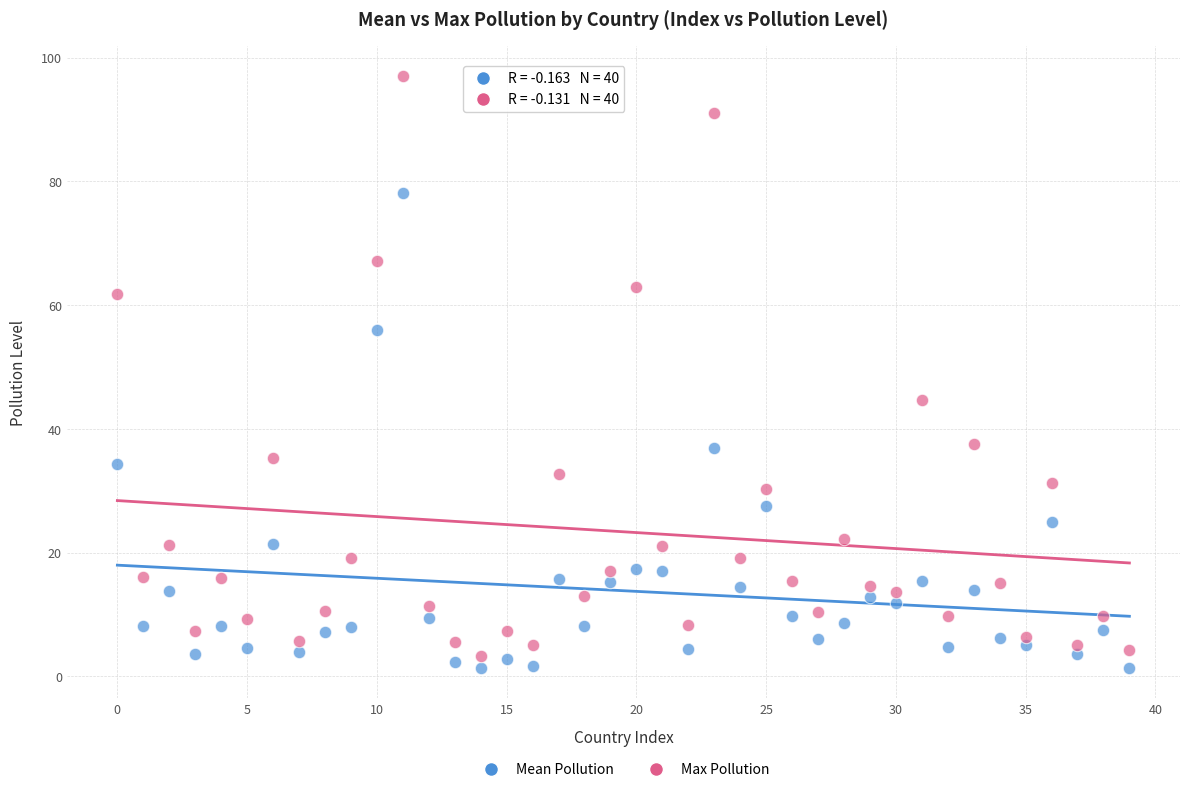

Which series has the widest spread of Y values?

Max Pollution